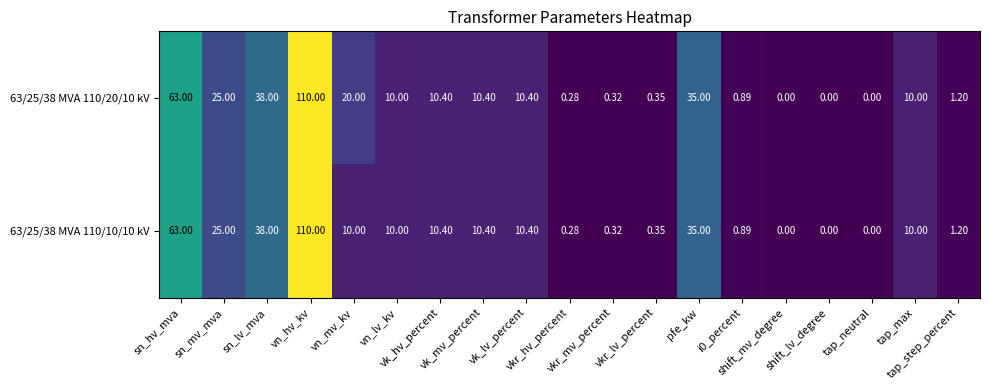

How many data points in 63/25/38 MVA 110/20/10 kV are less than 10?

8